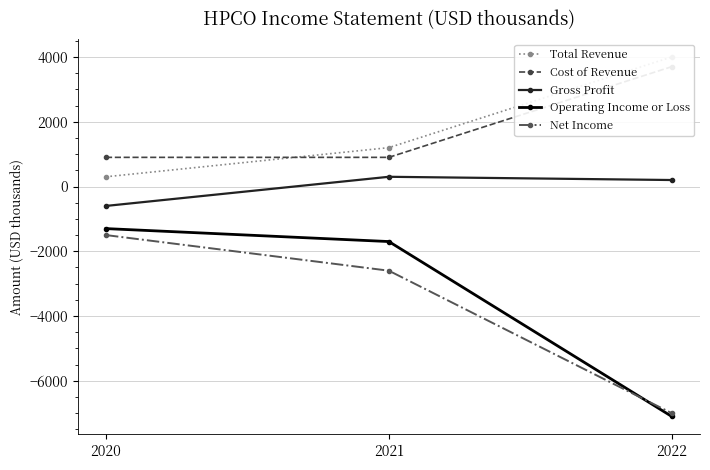

The Operating Income or Loss series shows -2804 at 2021. True or false?

False